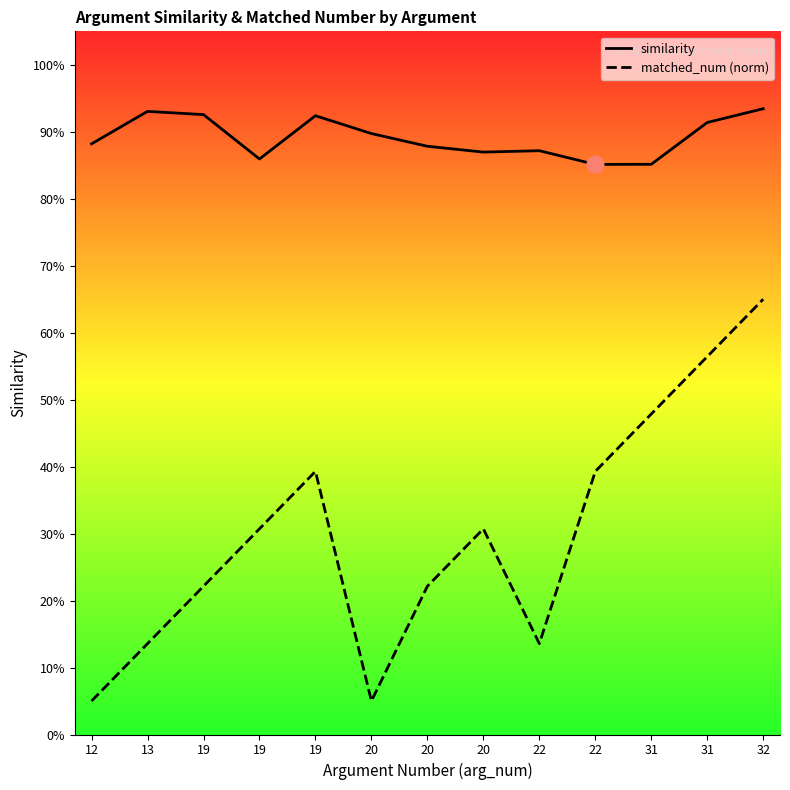

What is the difference between the maximum and minimum values in the similarity series?

0.1